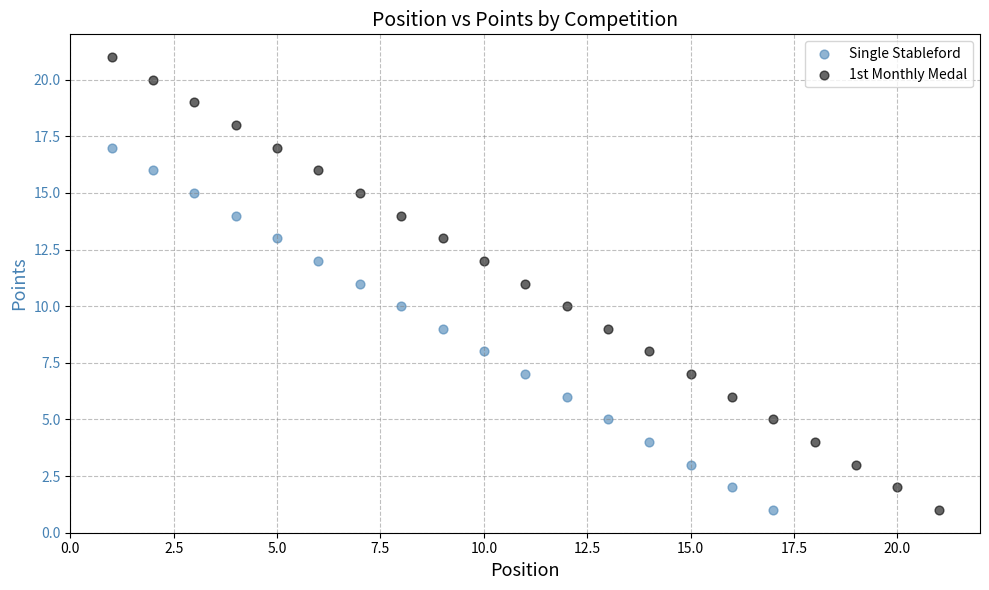

Which series contains the highest Y value?

1st Monthly Medal